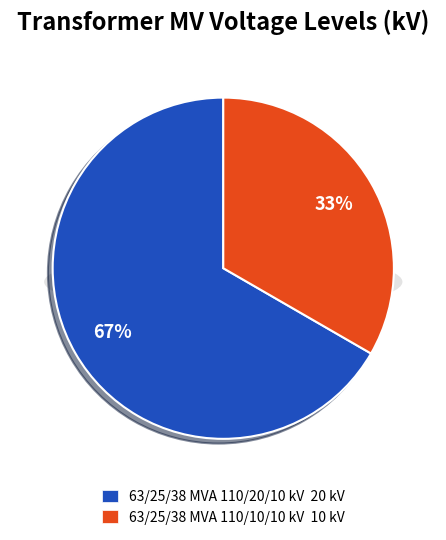

How many slices are in this pie chart?

2